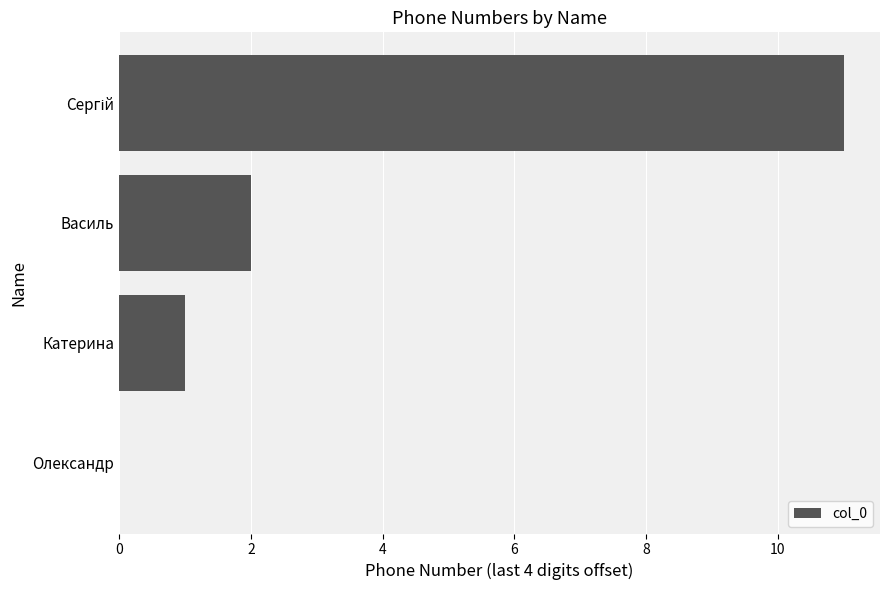

How many series are shown in this chart?

1